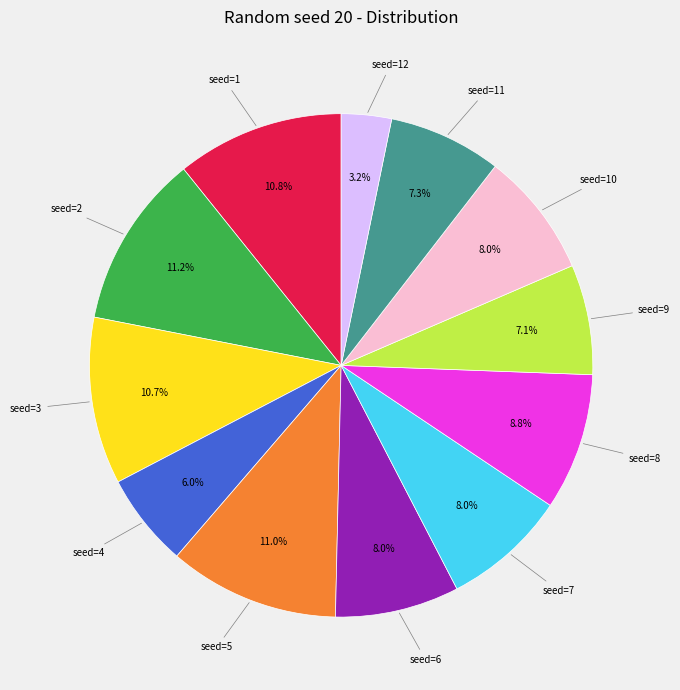

Is there a majority slice in this chart?

No